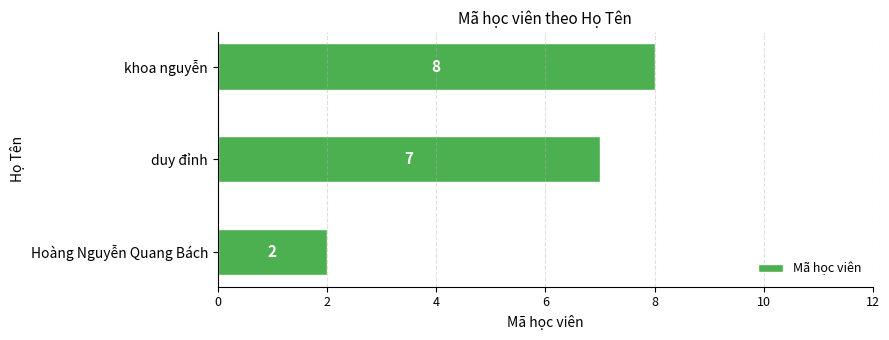

Which label corresponds to the smallest value in the chart?

Hoàng Nguyễn Quang Bách